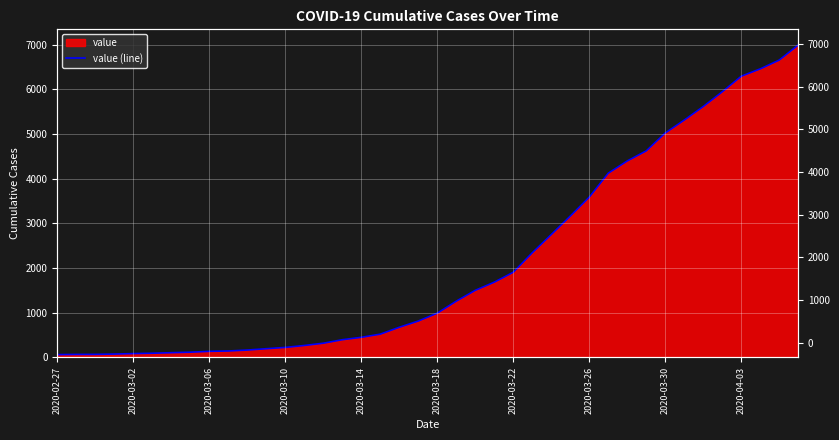

At which category does the chart reach its minimum across all series?

2020-02-27